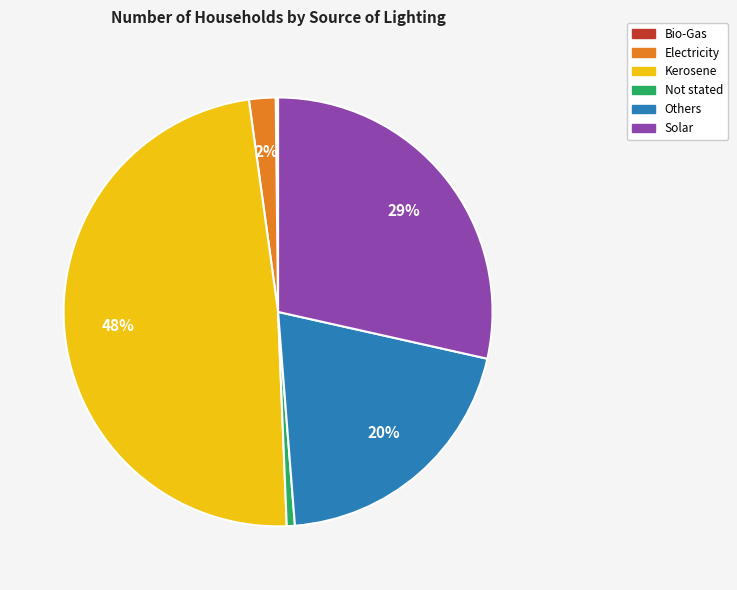

Is Not stated the majority of the pie?

No